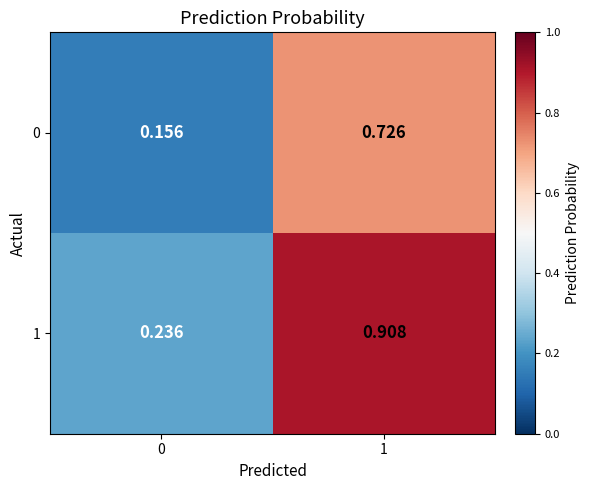

What is the total value across all series at 0?

0.4